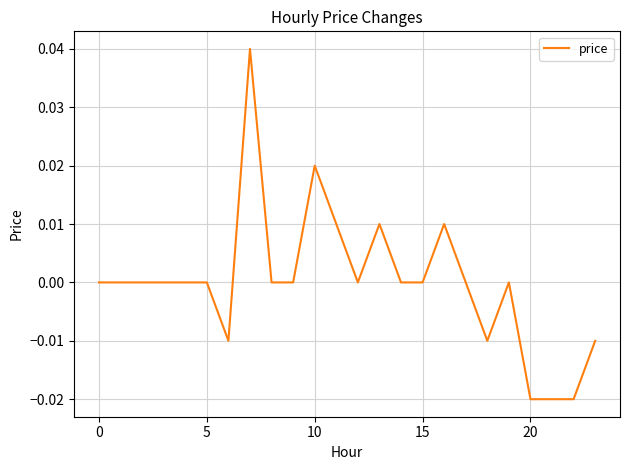

Does the chart display data point markers on the line(s)?

No